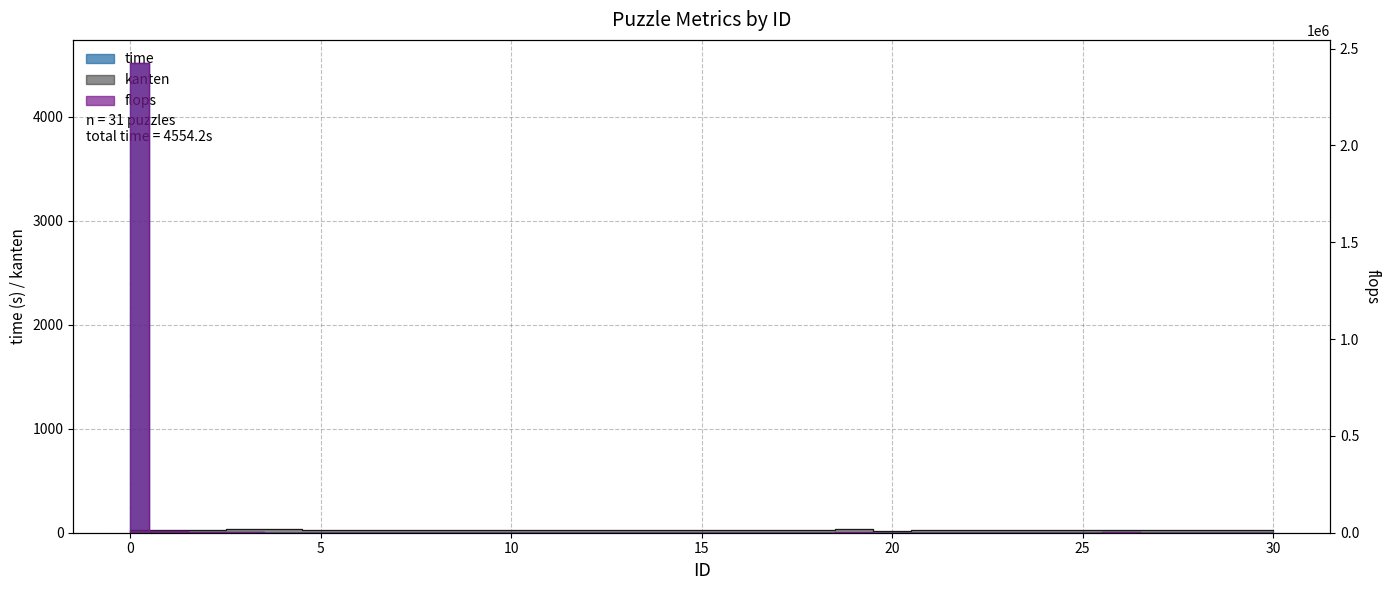

Rank the series by their maximum value, from lowest to highest.

kanten, time, flops